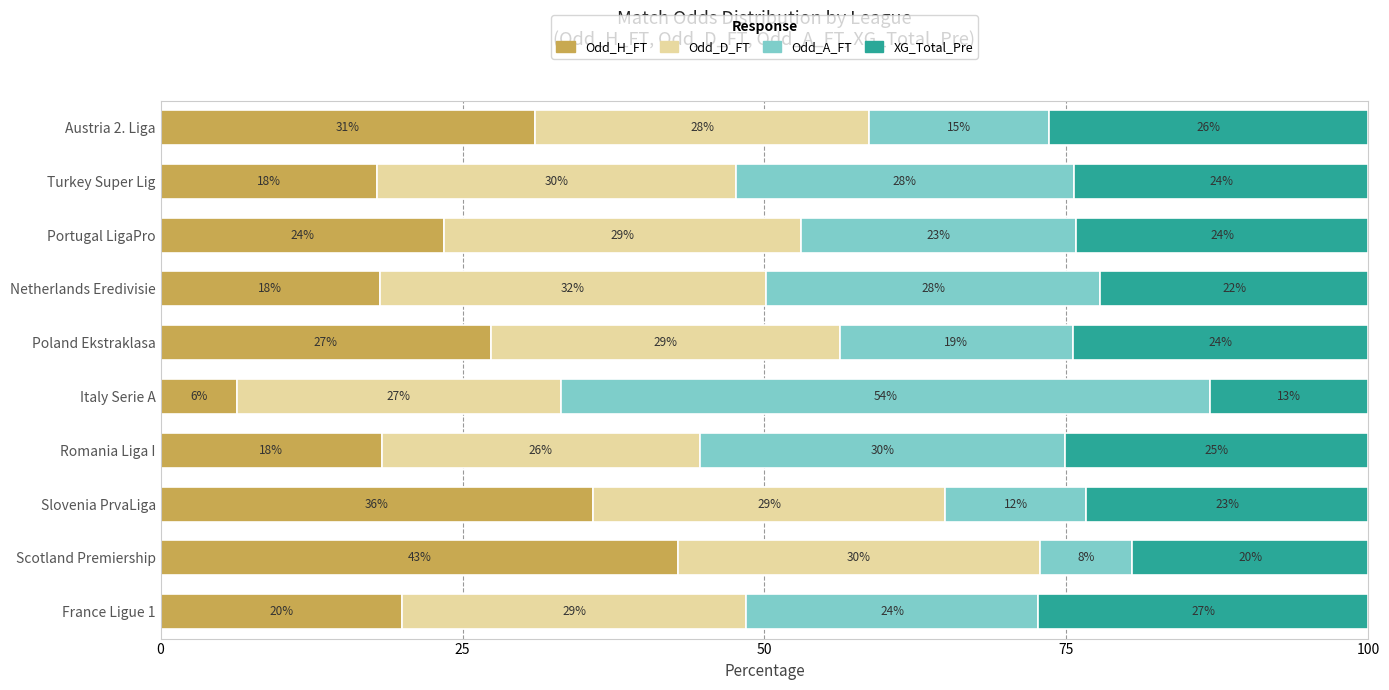

What is the maximum value for Odd_H_FT?

42.8